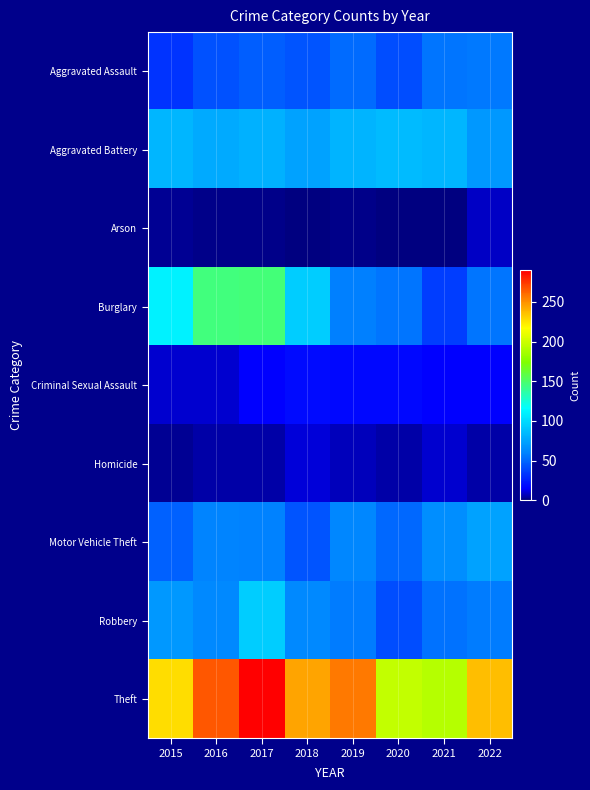

Which series has the largest total across all categories?

Theft